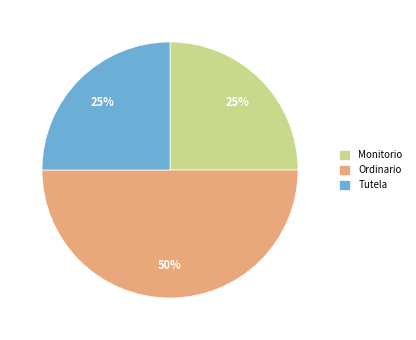

To the nearest percent, what portion does Tutela represent?

25%